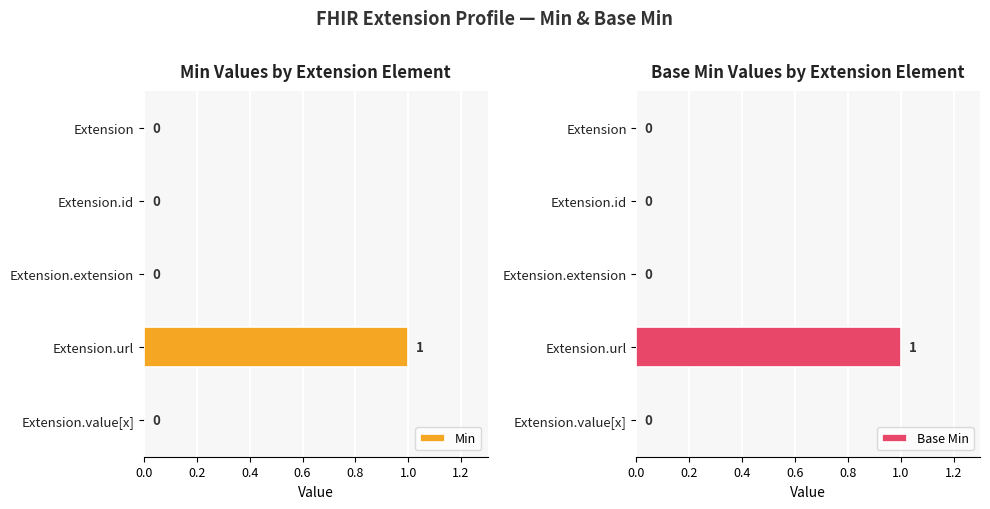

Reading left to right, transcribe all the data shown in this chart.

Min: 0	0	0	1	0
Base Min: 0	0	0	1	0